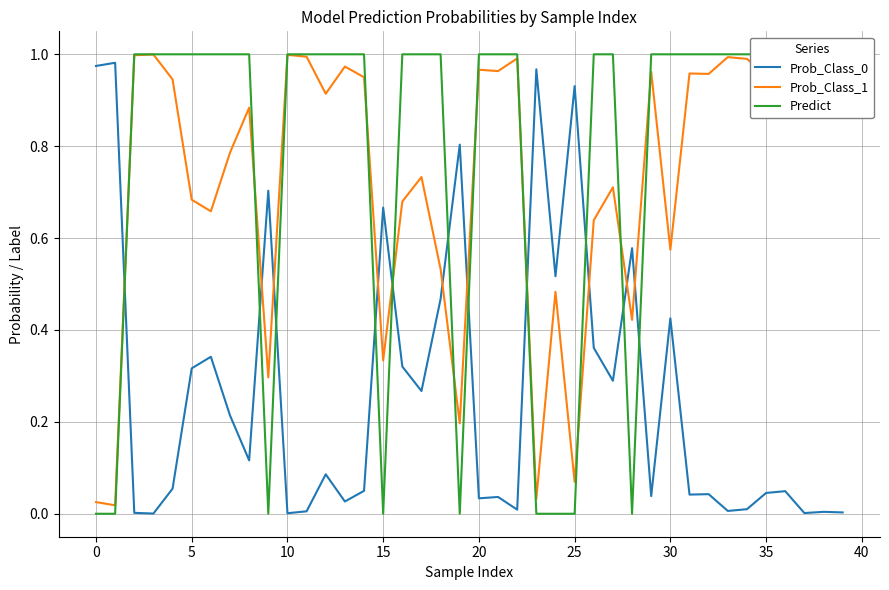

At which category is the sum across all series the highest?

11